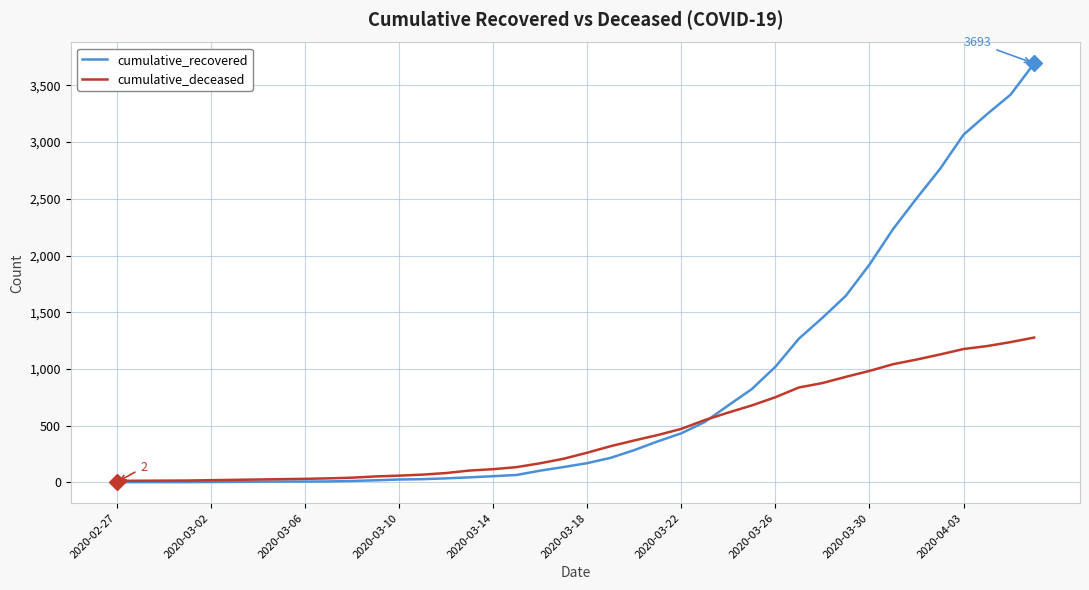

List the series in order of their peak value, highest first.

cumulative_recovered, cumulative_deceased